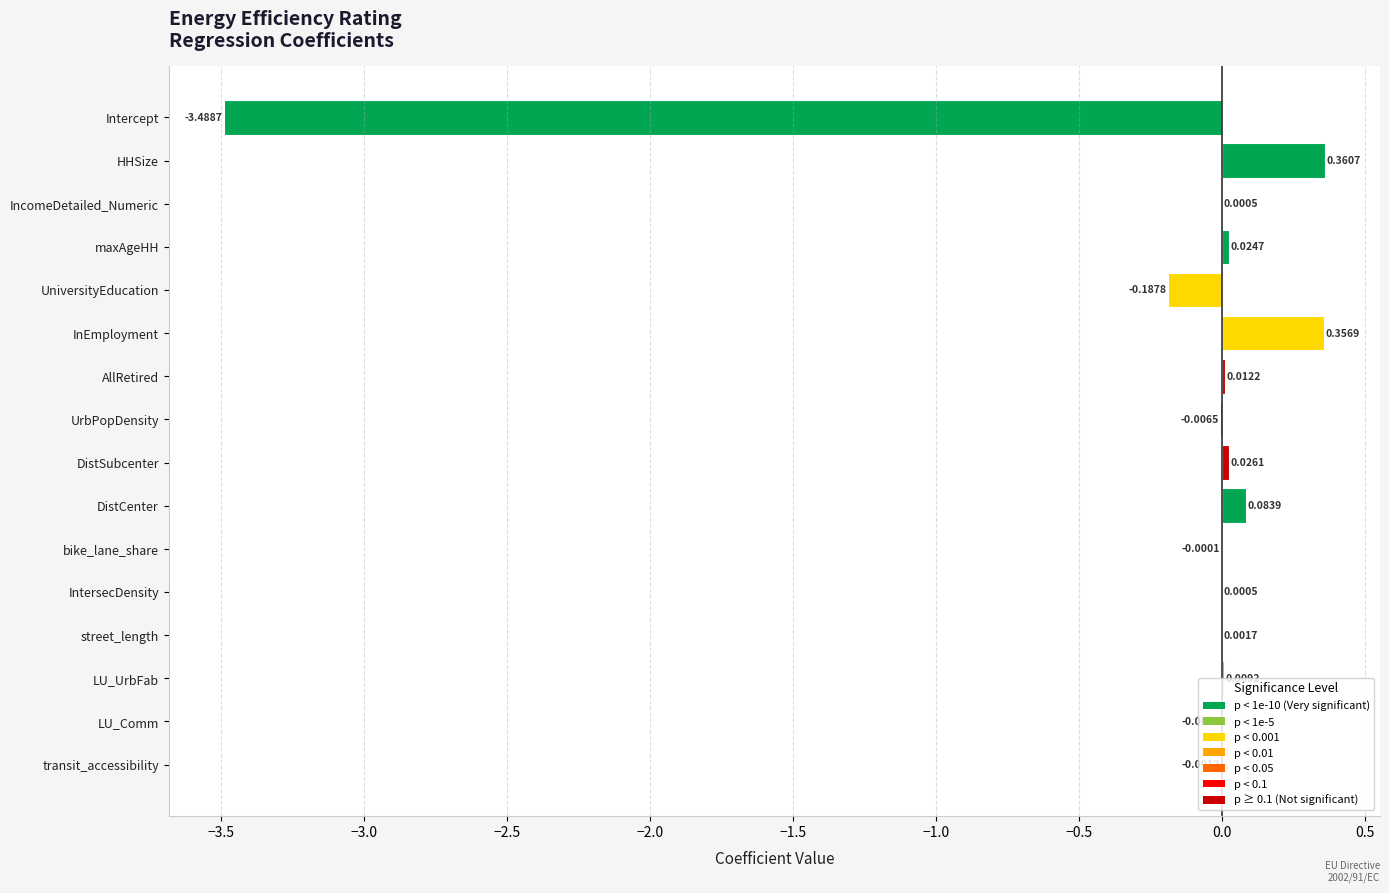

How many categories are shown in the chart?

16